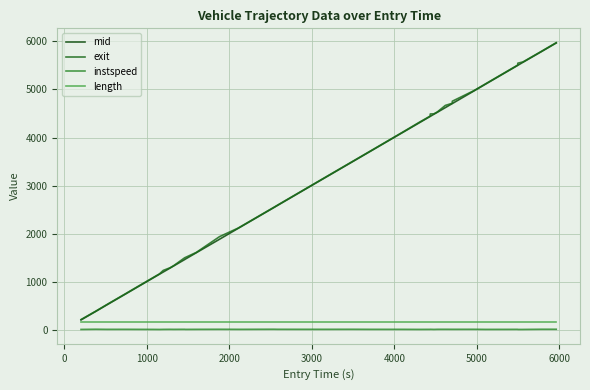

True or false: instspeed and exit cross at least once.

False